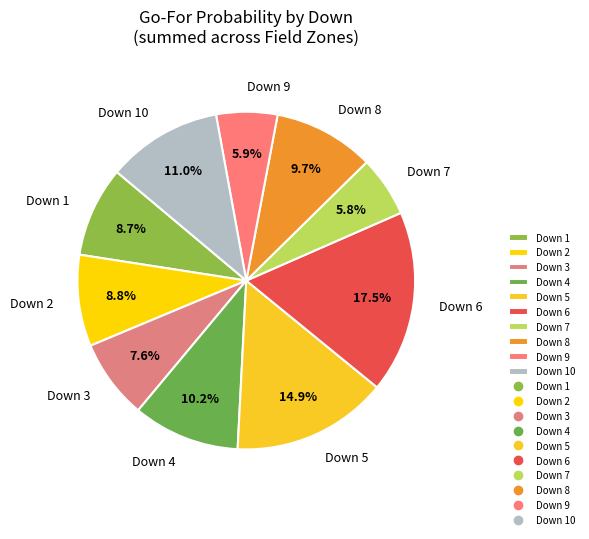

To the nearest percent, what is the difference between the largest and smallest slice percentages?

12%